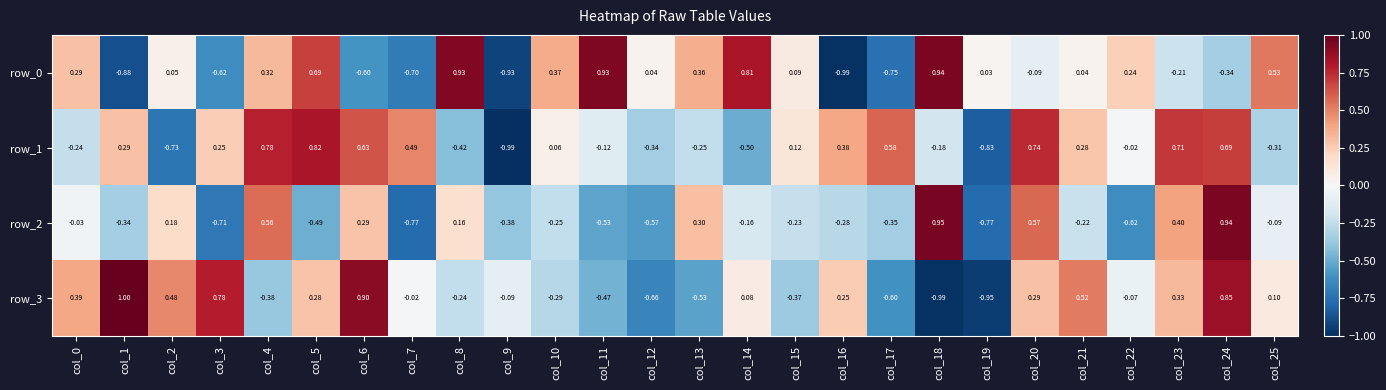

Between col_14 and col_23, which is larger?

col_14